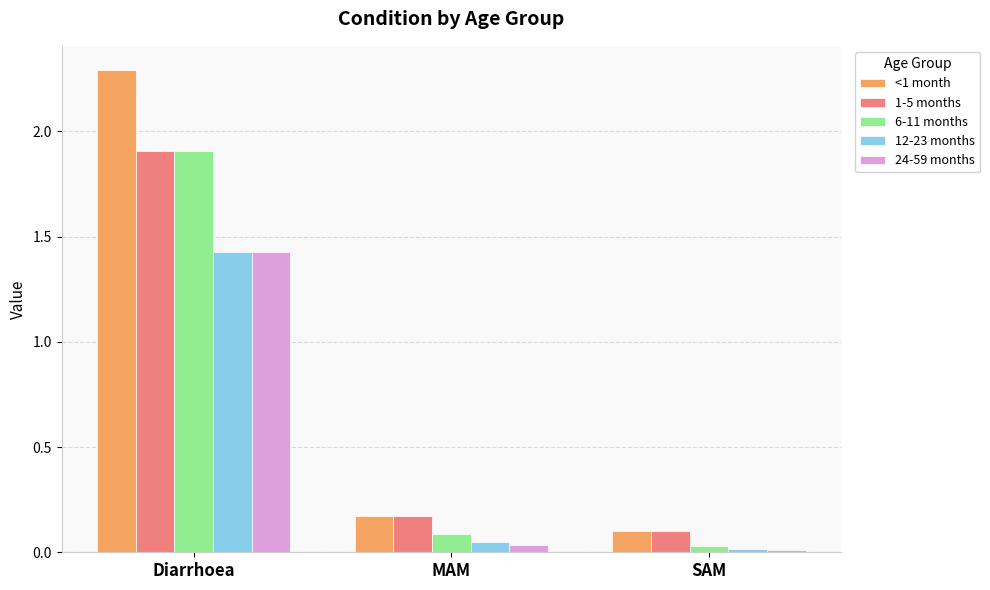

Which series has the largest total across all categories?

<1 month